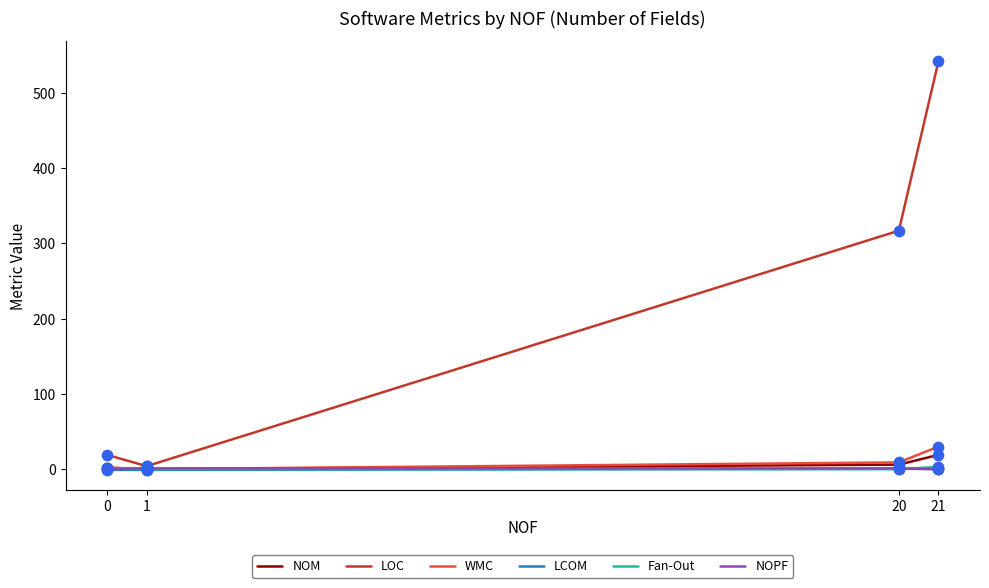

Which series contains the highest Y value?

LOC